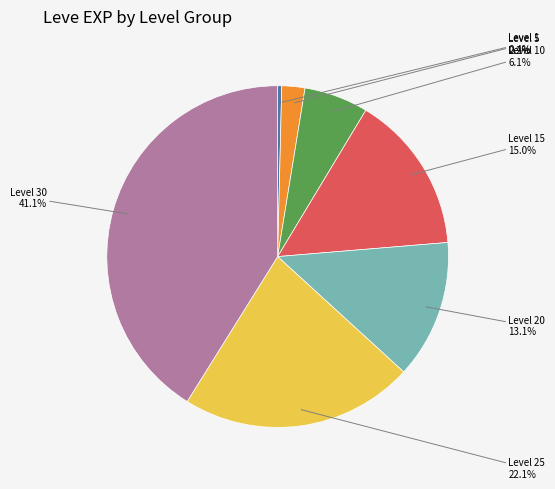

Does any single category account for the majority?

No